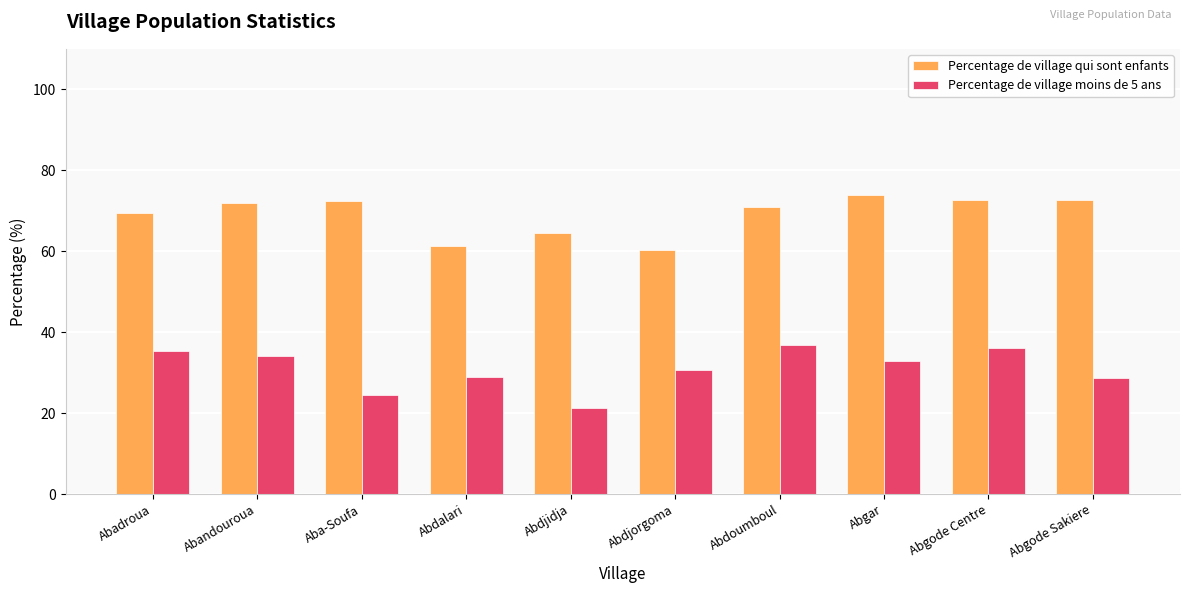

The value of Percentage de village moins de 5 ans at Abdjorgoma is 9.2. True or false?

False